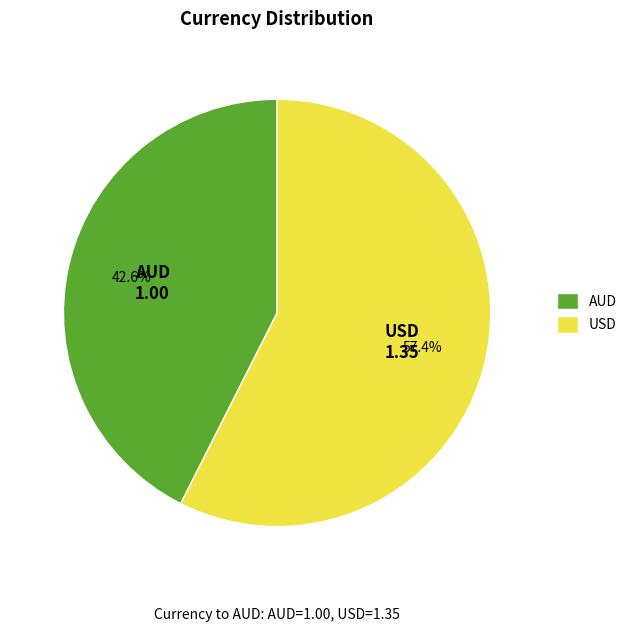

What is the total percentage of AUD and USD?

100.0%